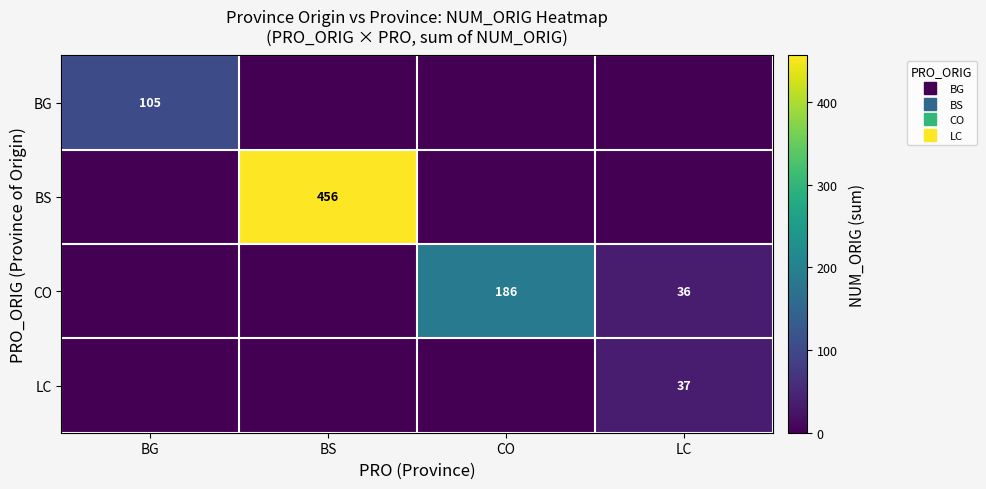

List the series in order of their peak value, lowest first.

LC, BG, CO, BS